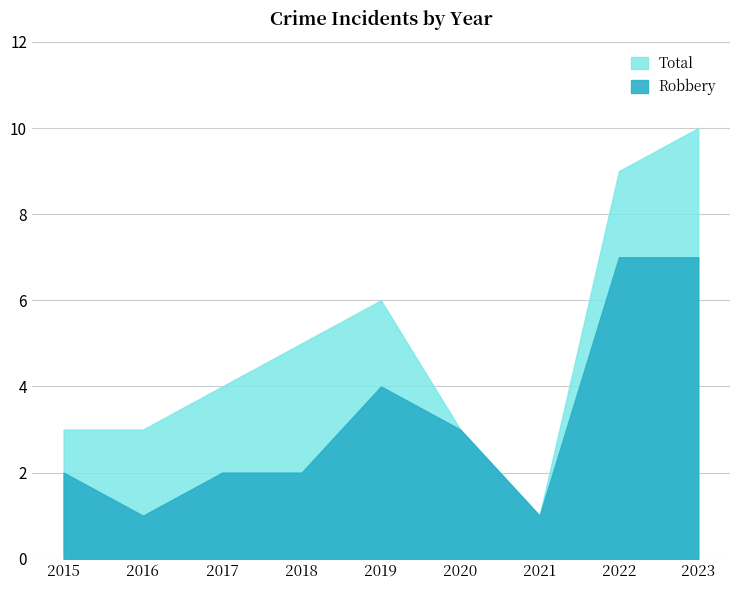

What is the minimum value shown in the chart?

1